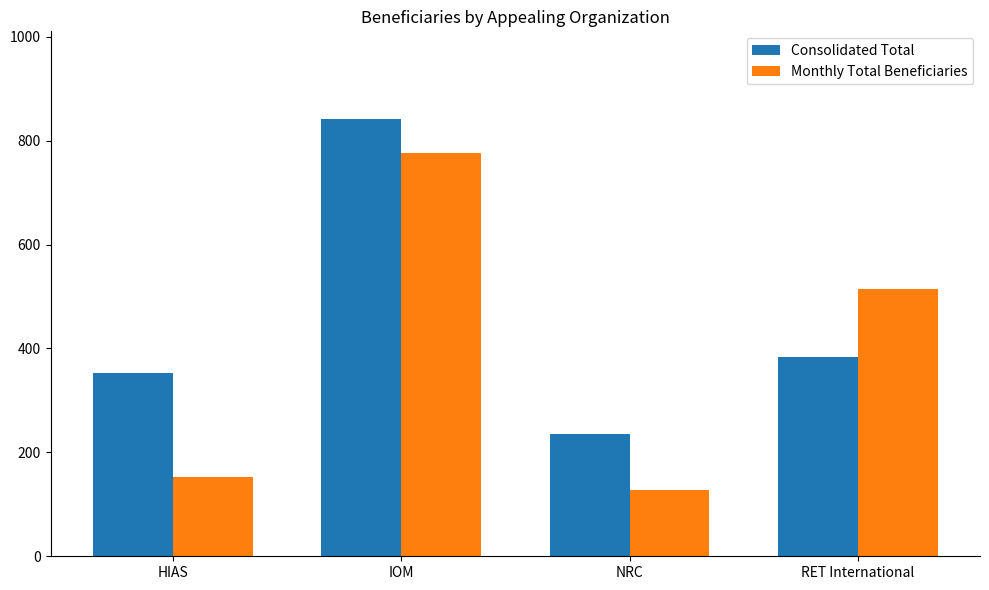

What is the total value across all series at NRC?

362